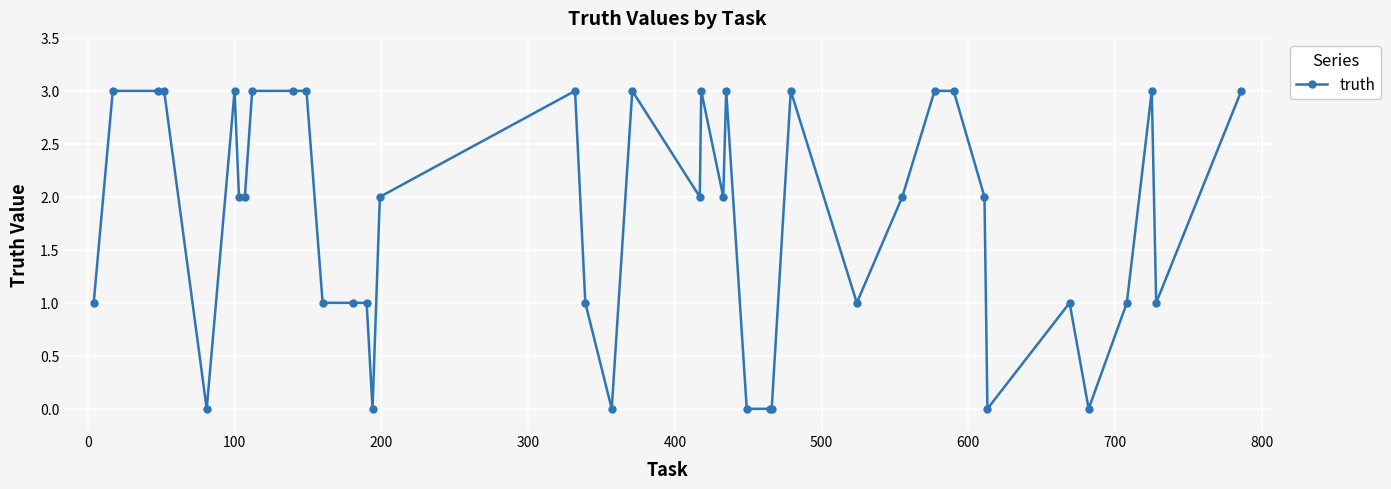

What is the difference between the maximum and minimum values?

3